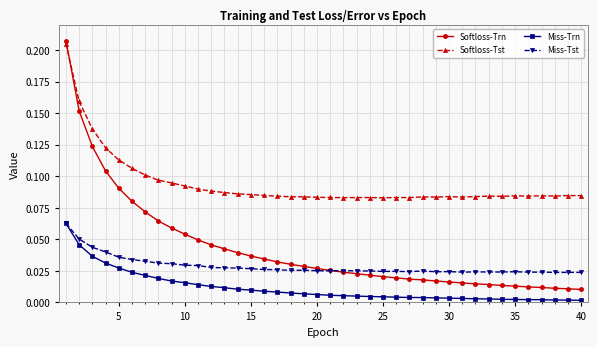

Which series has the largest total across all categories?

Softloss-Tst